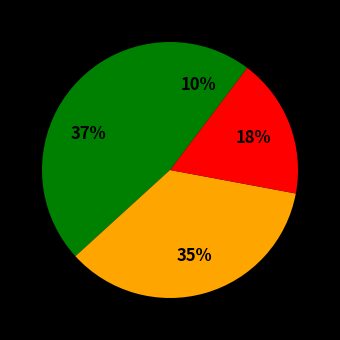

Count the number of slices in the pie.

4